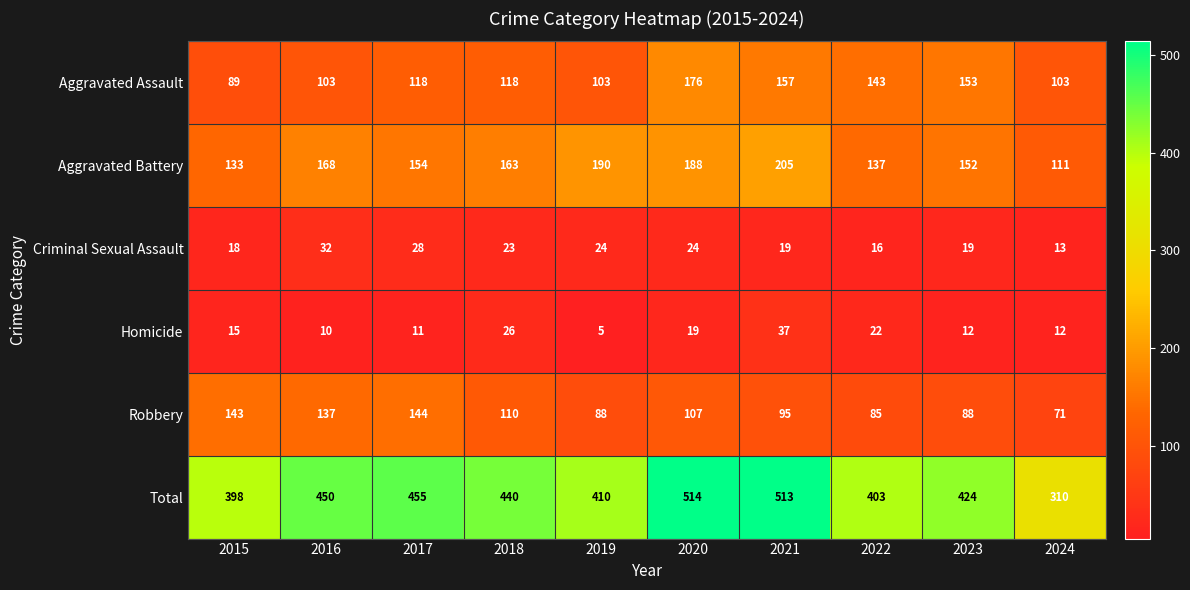

What is the difference between the highest and lowest values at 2015?

383